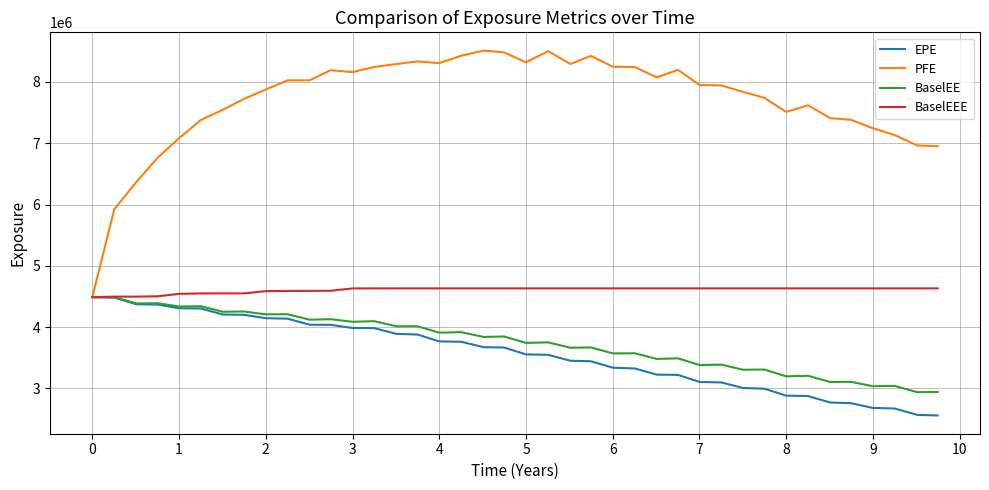

What is the minimum value for PFE?

4489107